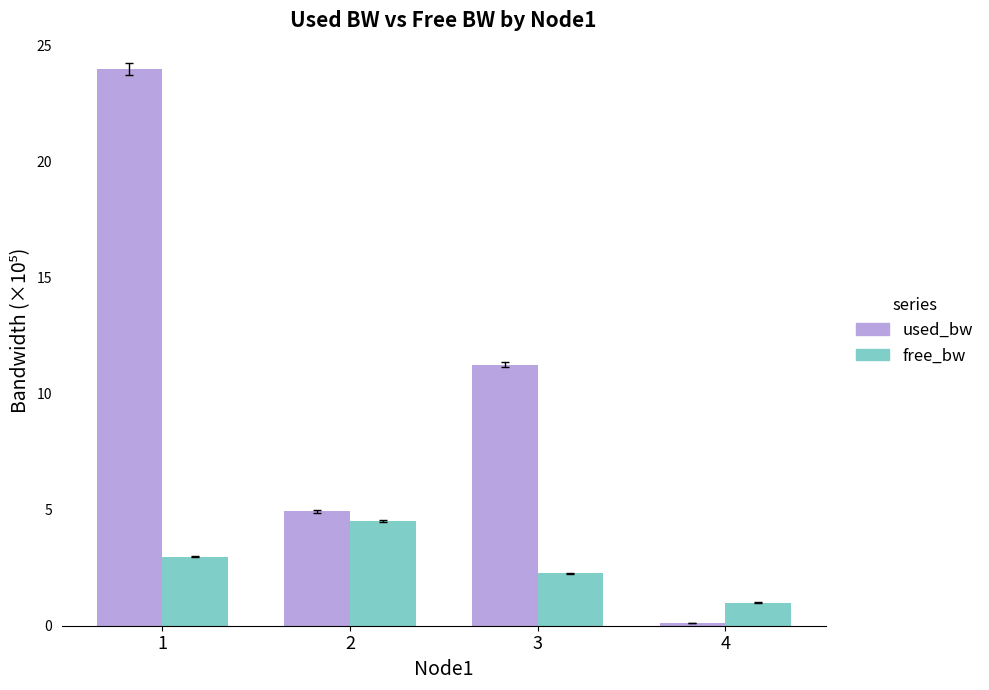

Which series changed the most between 1 and 4?

used_bw